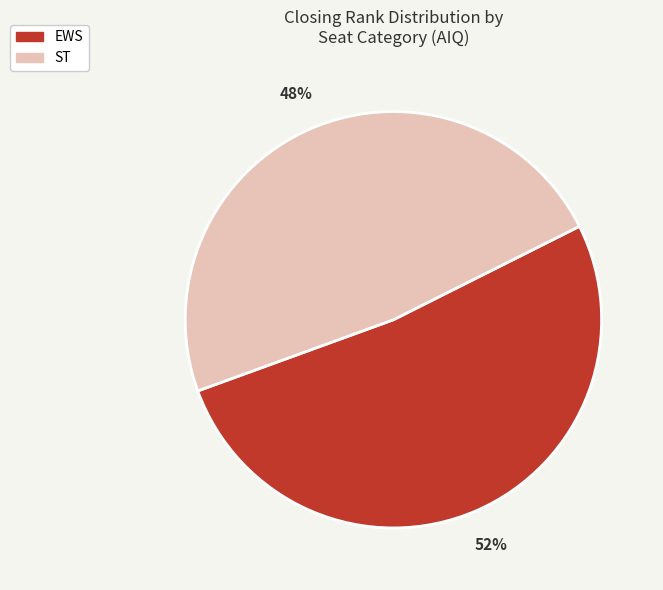

How many slices are in this pie chart?

2